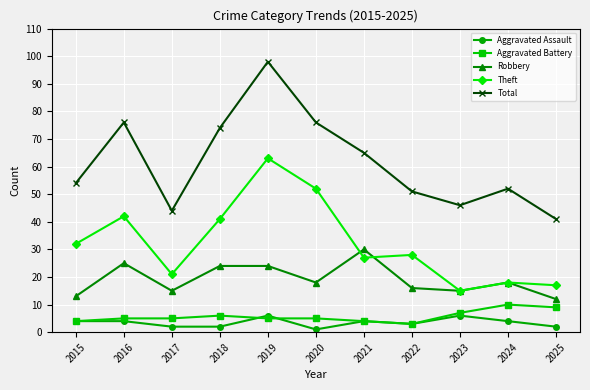

What is the value of the Aggravated Battery point at the 11th from the left?

9